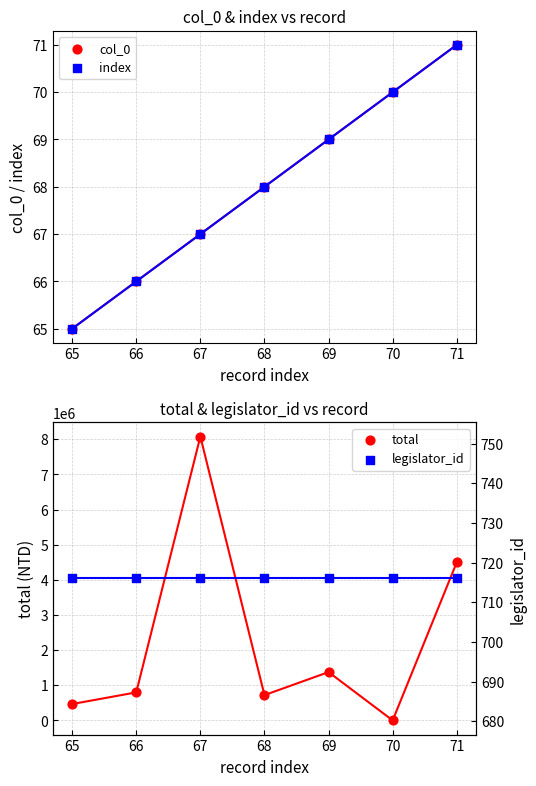

Which series contains the lowest Y value?

col_0